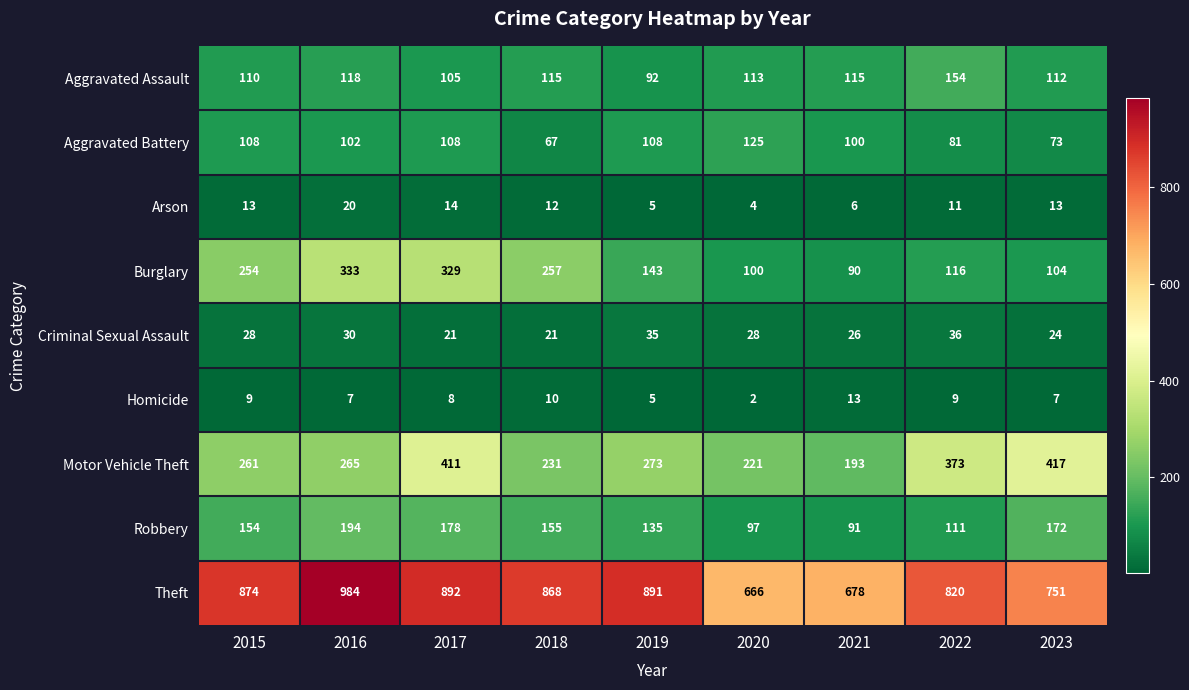

What is the greatest value displayed?

984